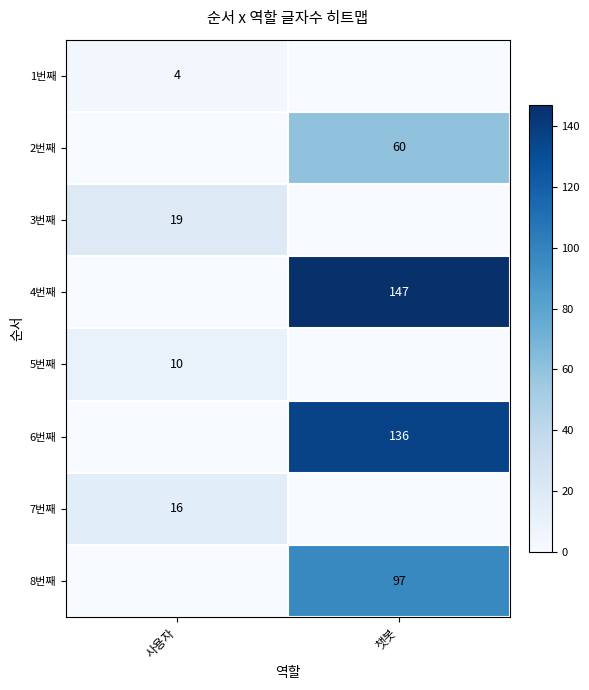

The 5번째 series shows 16 at 사용자. True or false?

False